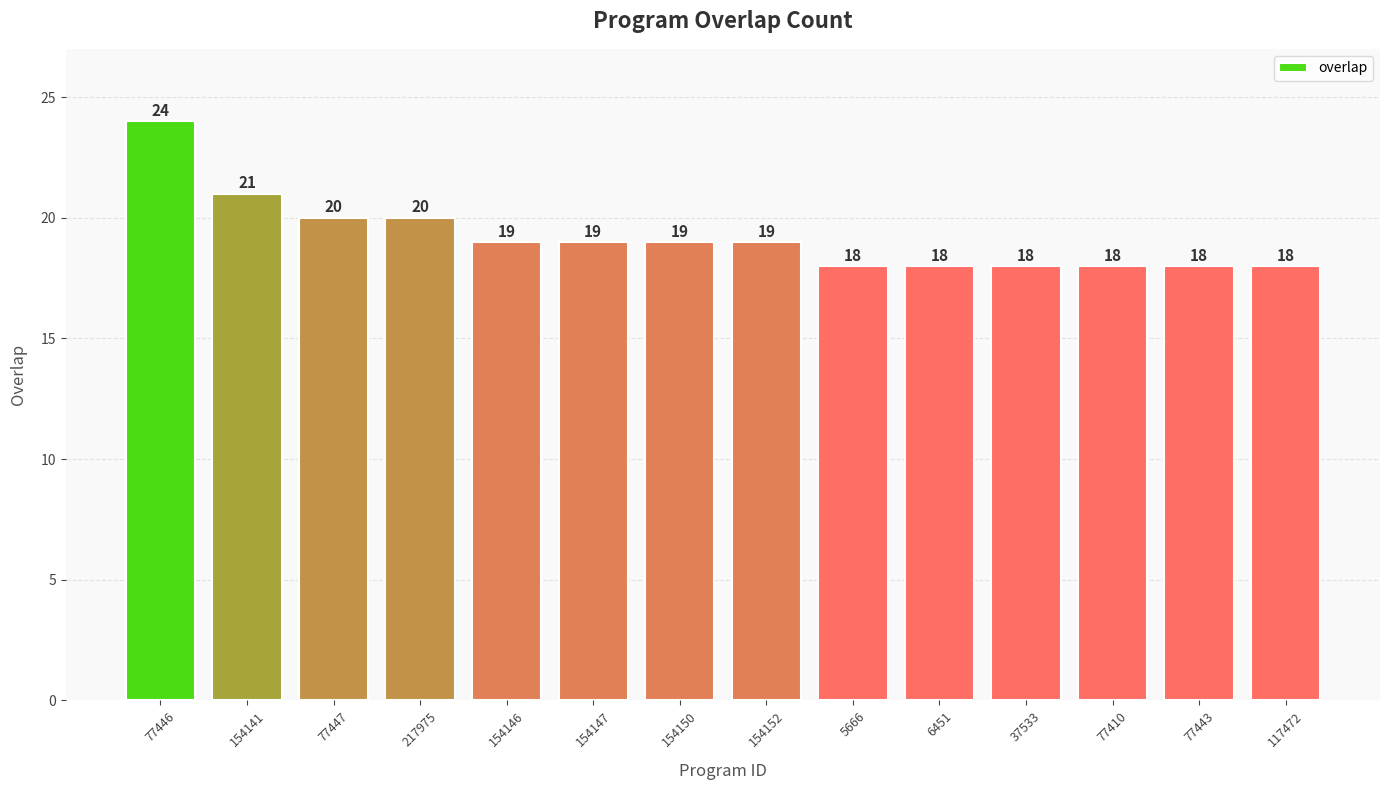

What is the average value?

19